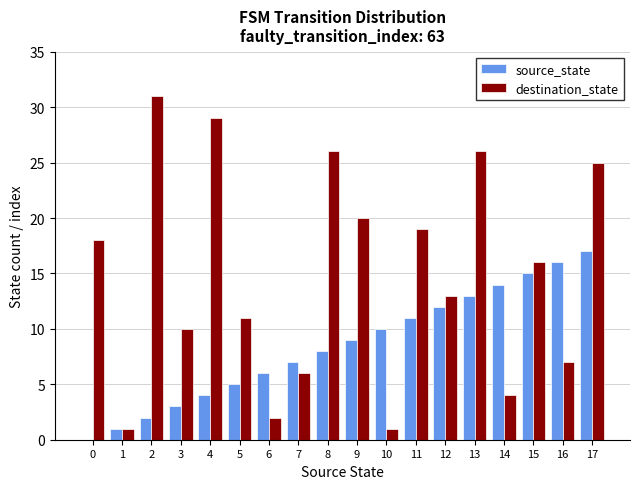

Is the value of destination_state at 6 greater than the value of source_state at 17?

No